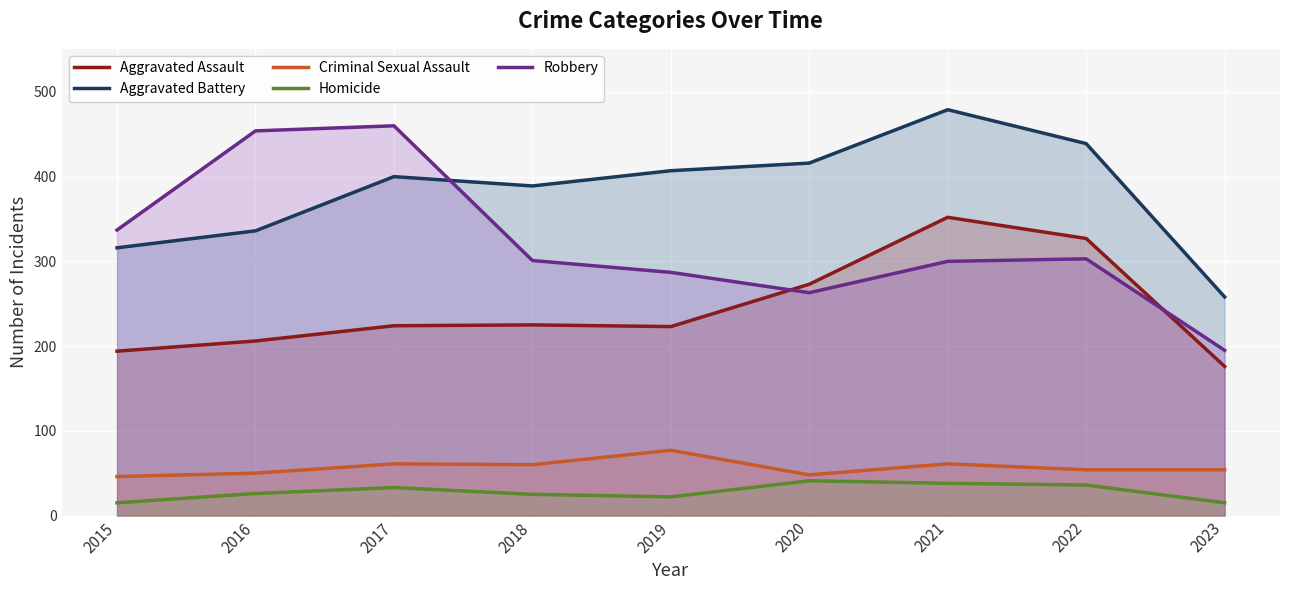

What is the value of the Aggravated Assault point at the 5th from the left?

223